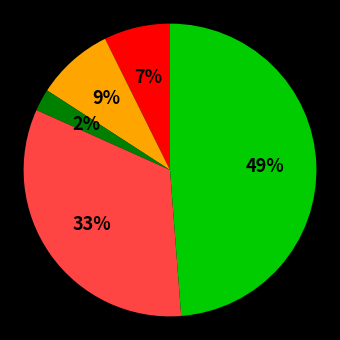

To the nearest percent, what is the average slice percentage?

20%